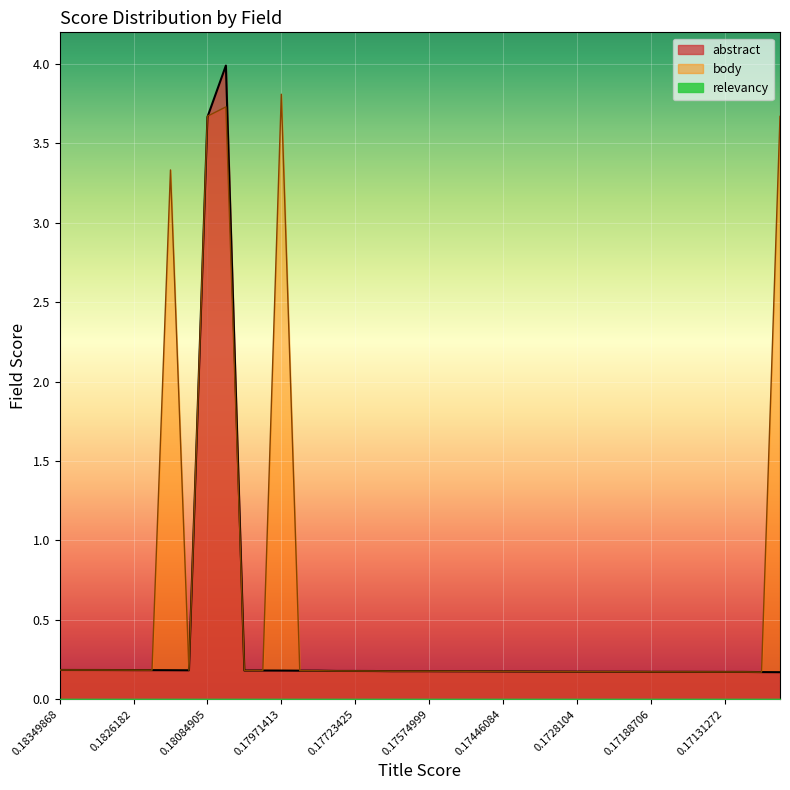

Which series has the largest total across all categories?

body